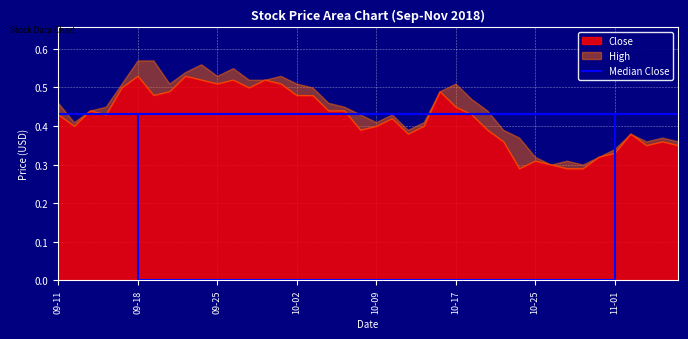

Is it true that High equals 0.5 at 2018-09-17?

True